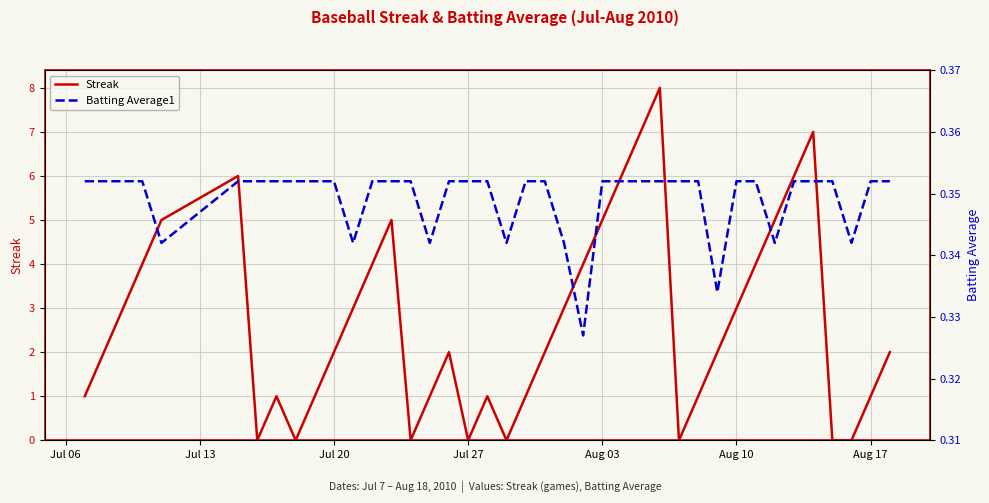

What is the highest value of the Streak series?

8